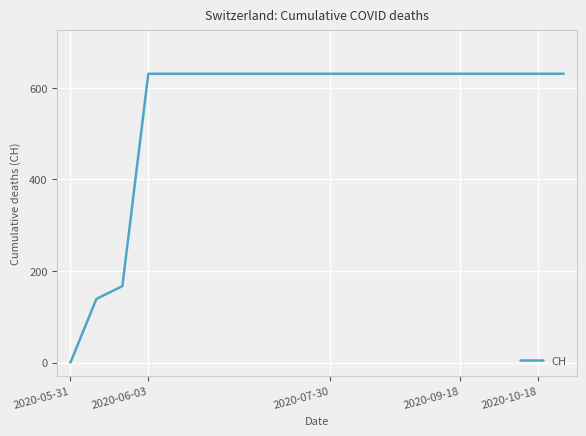

What is the difference between the maximum and minimum values?

631